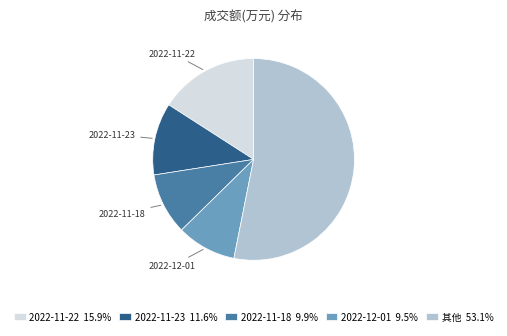

Is there a majority slice in this chart?

Yes